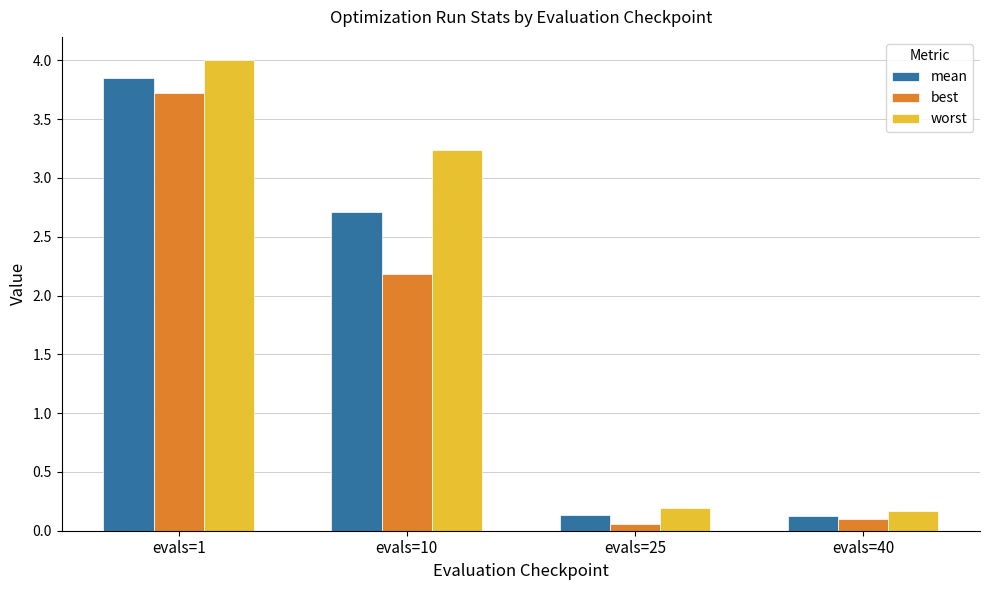

What is the total value across all series at evals=1?

11.6